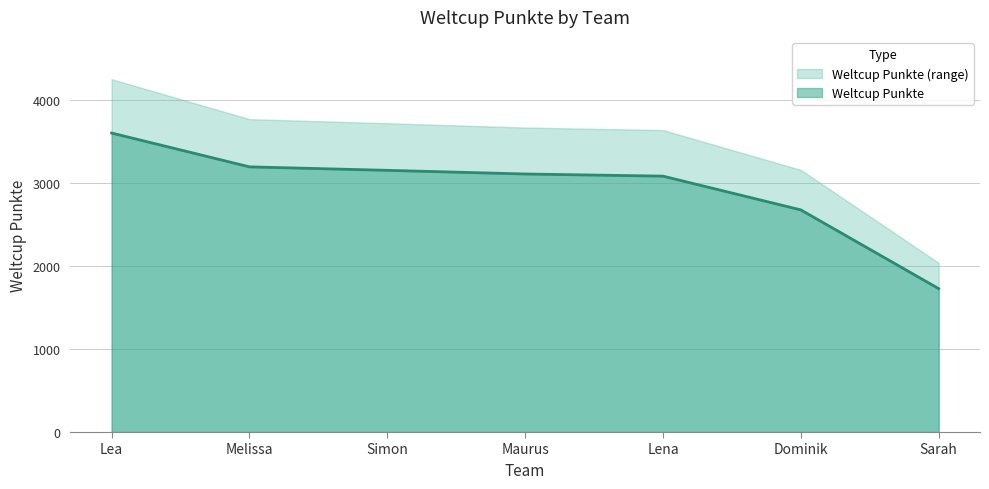

True or false: the data shows 3087 at Lena.

True